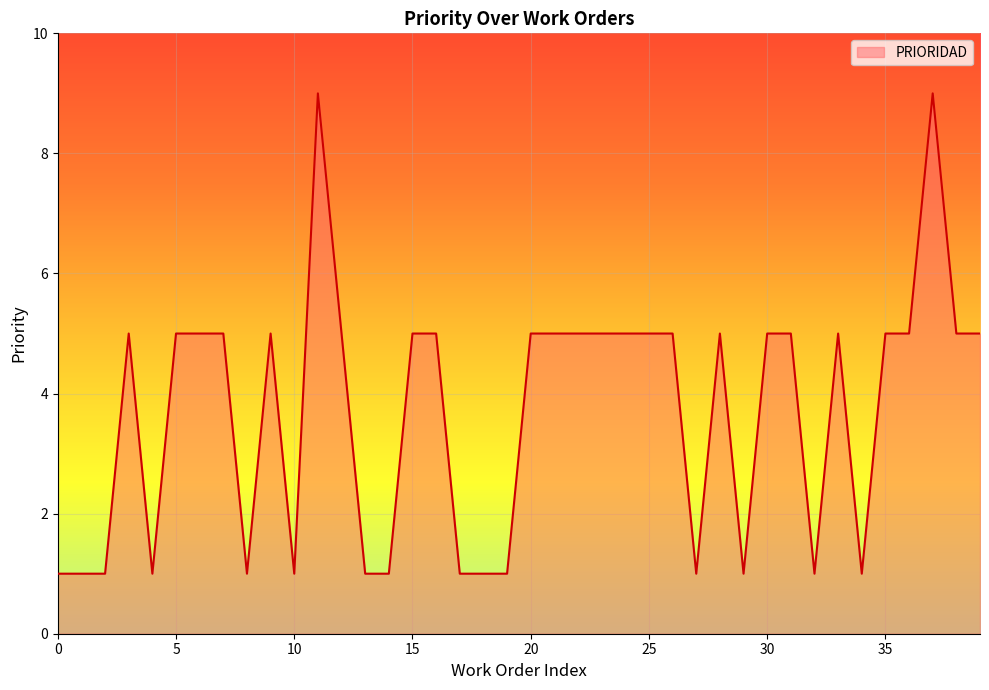

Where is the data nearest to the value 5?

3